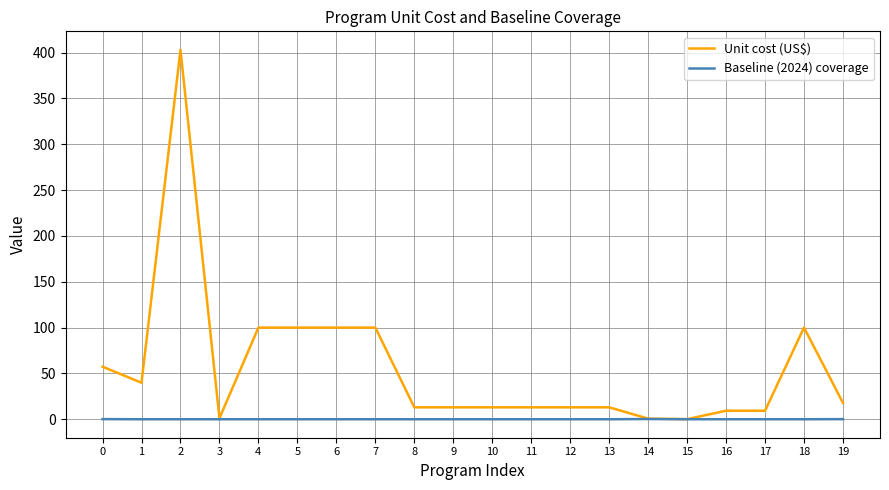

What is the greatest value displayed?

403.0